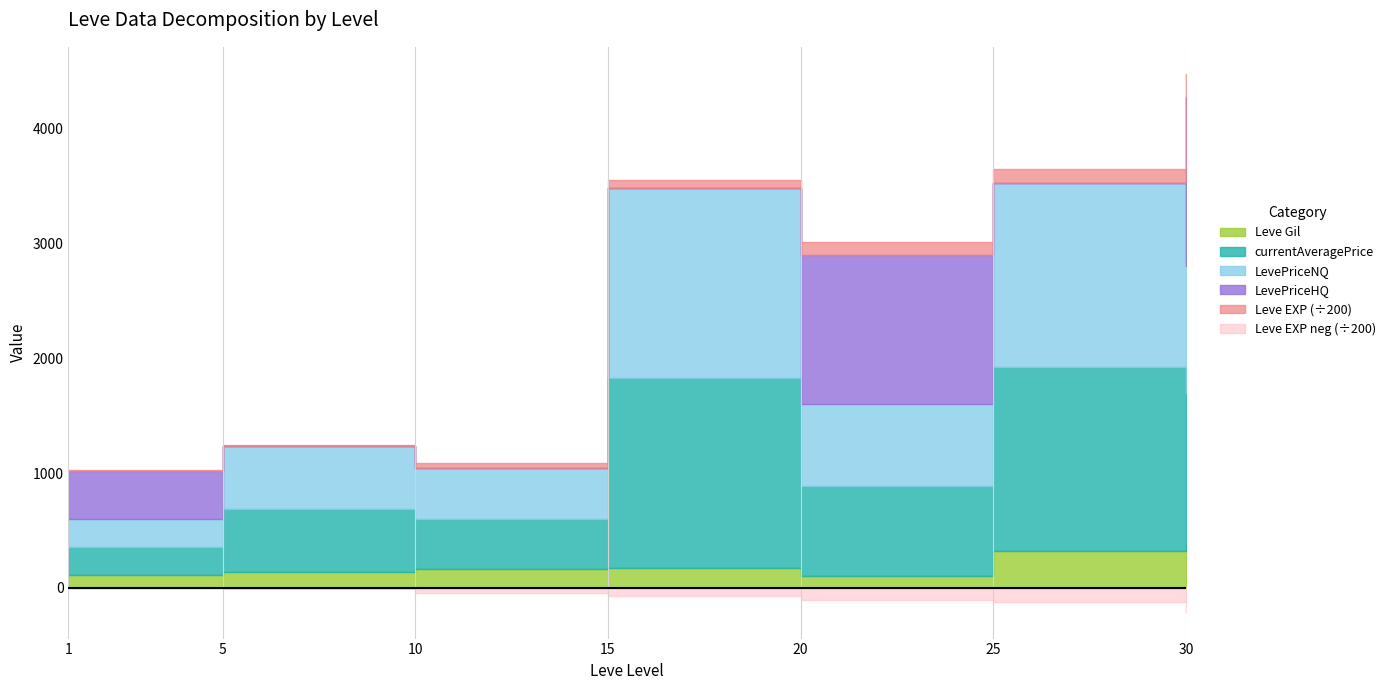

At which label does currentAveragePrice first exceed 785?

15